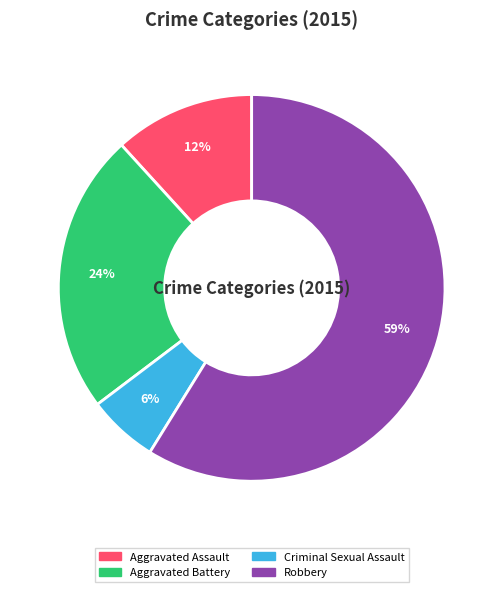

How many slices are in this pie chart?

4